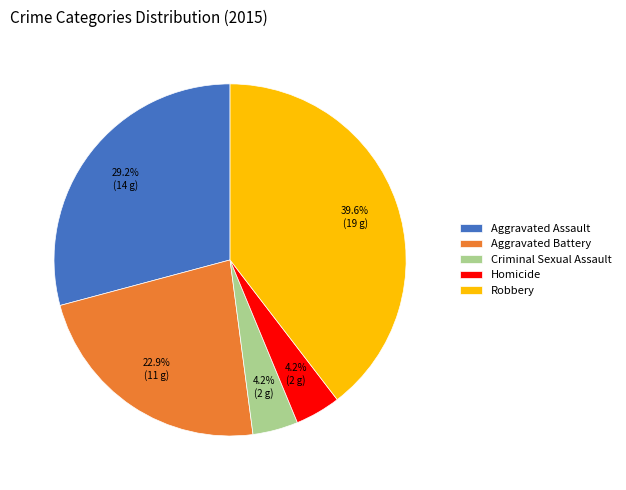

To the nearest percent, what is the average slice percentage?

20%